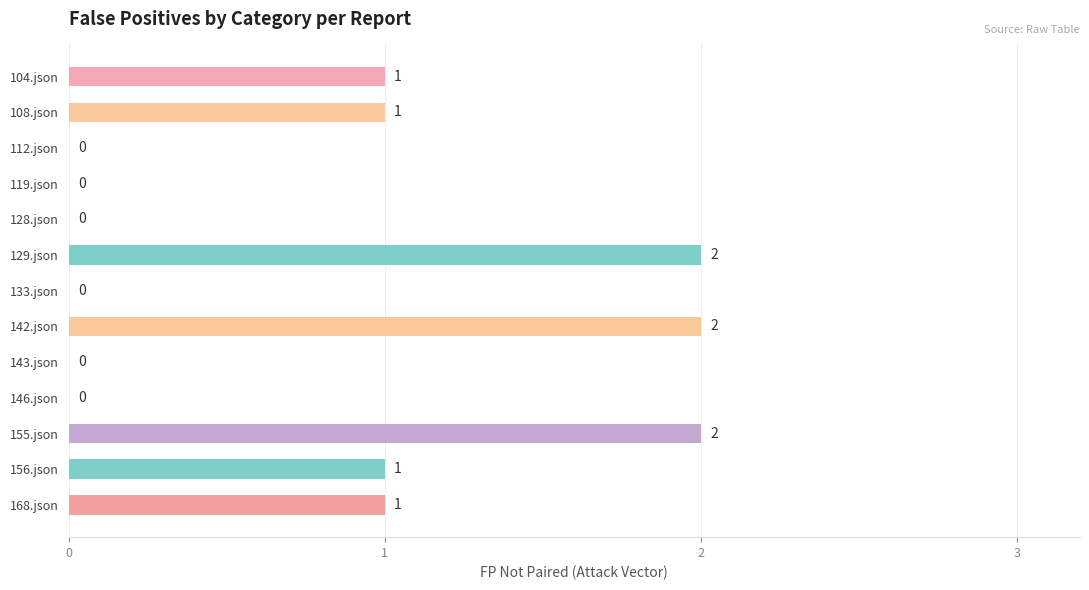

What is the sum of all values?

10